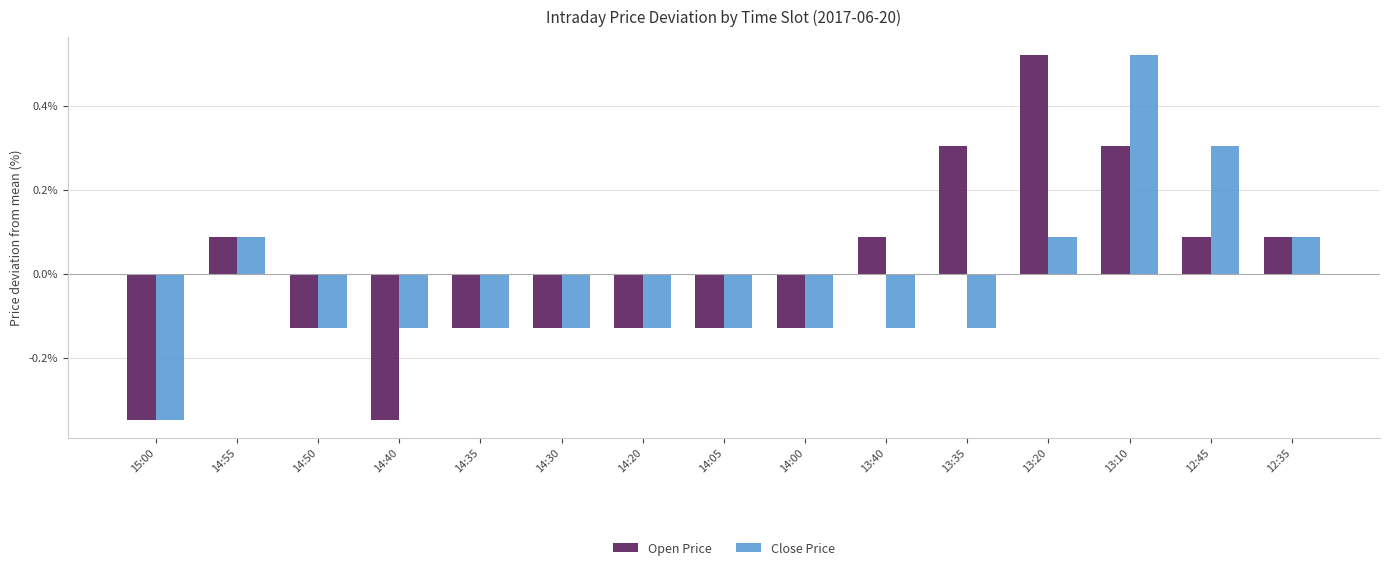

How many groups of bars are there?

15